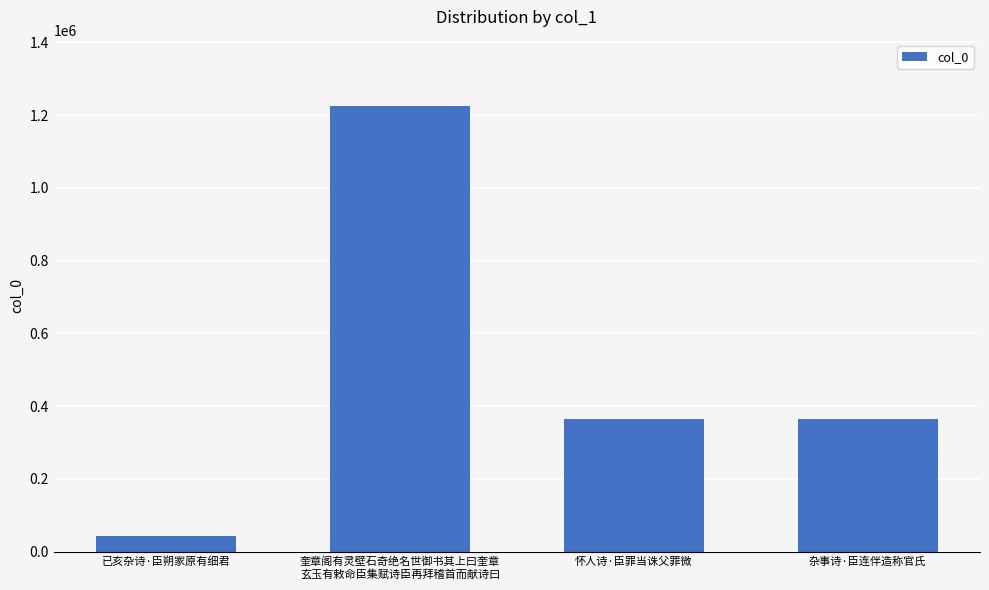

The value at 怀人诗·臣罪当诛父罪微 is 225553. True or false?

False